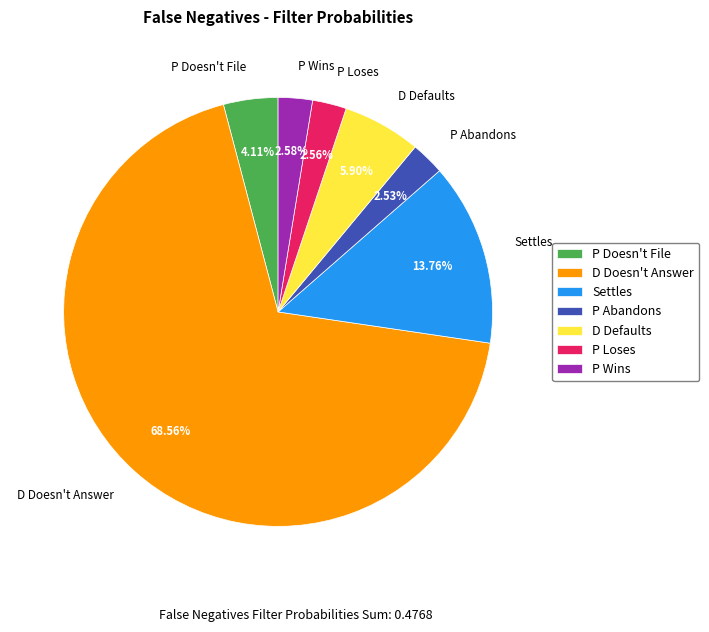

To the nearest percent, what is the combined percentage of P Doesn't File and P Abandons?

7%